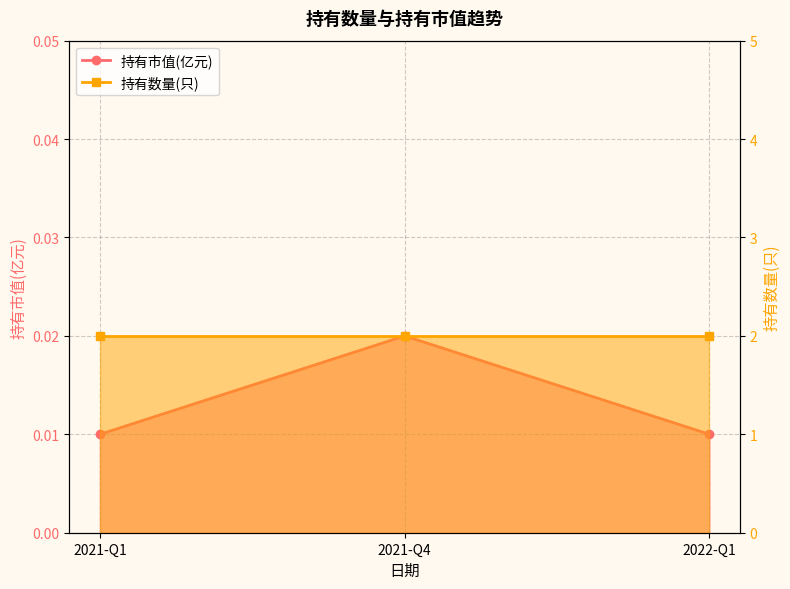

True or false: the data shows 0.0 at 2021-Q4.

True